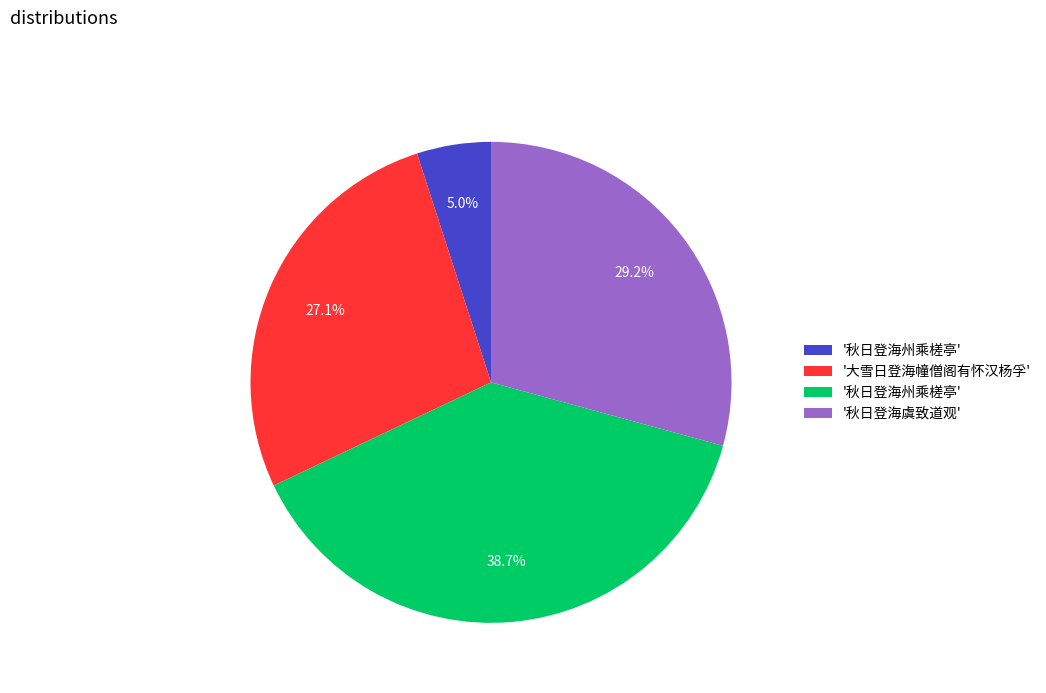

Does any single category account for the majority?

No